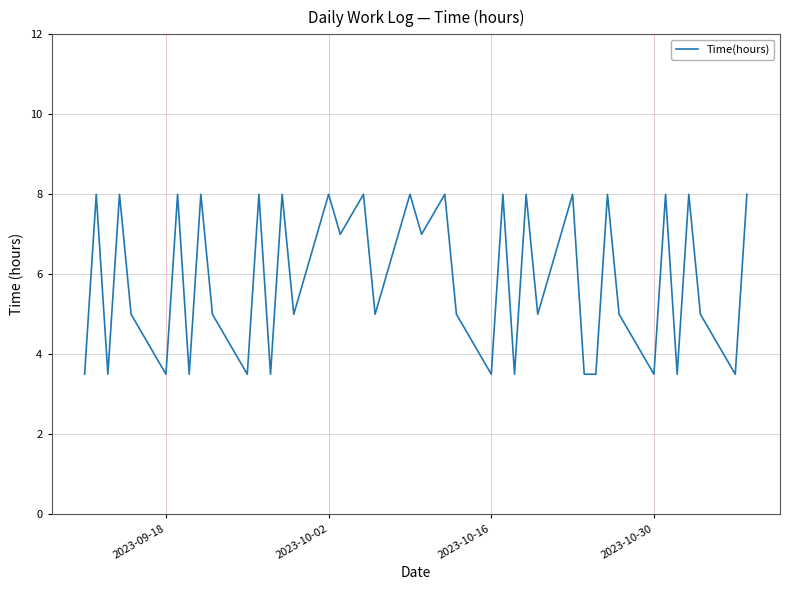

What is the greatest value displayed?

8.0